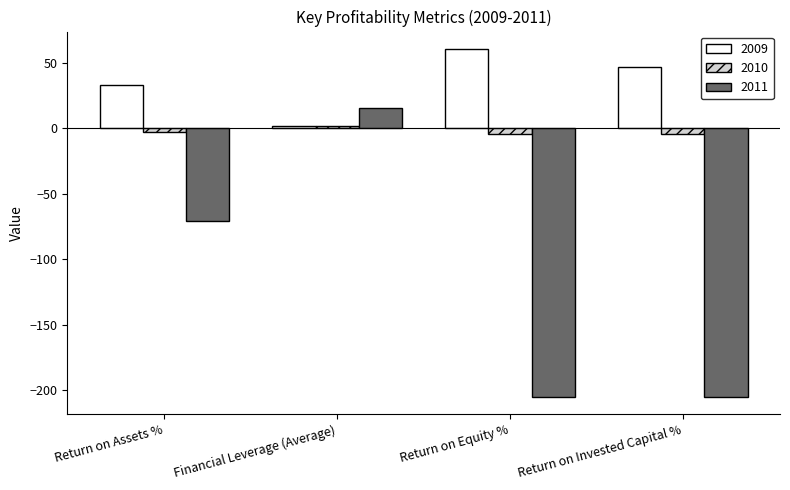

What is the average value of the 2010 series?

-2.3